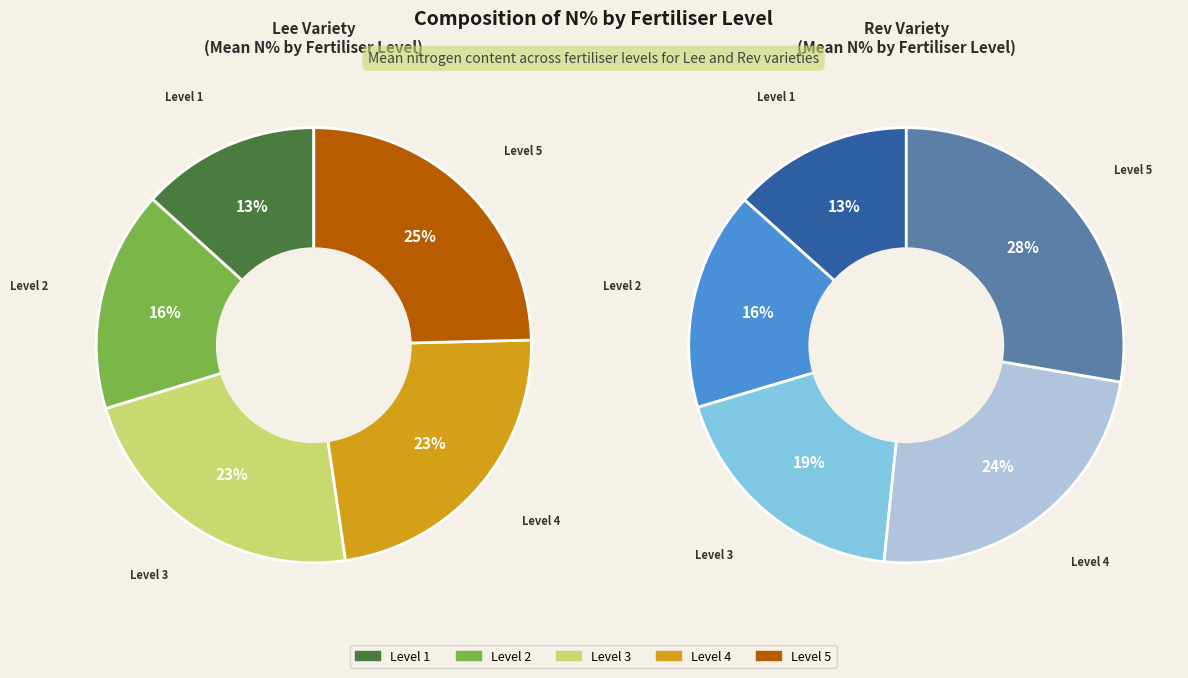

Rank the series by their average value, from highest to lowest.

Rev_mean_N, Lee_mean_N